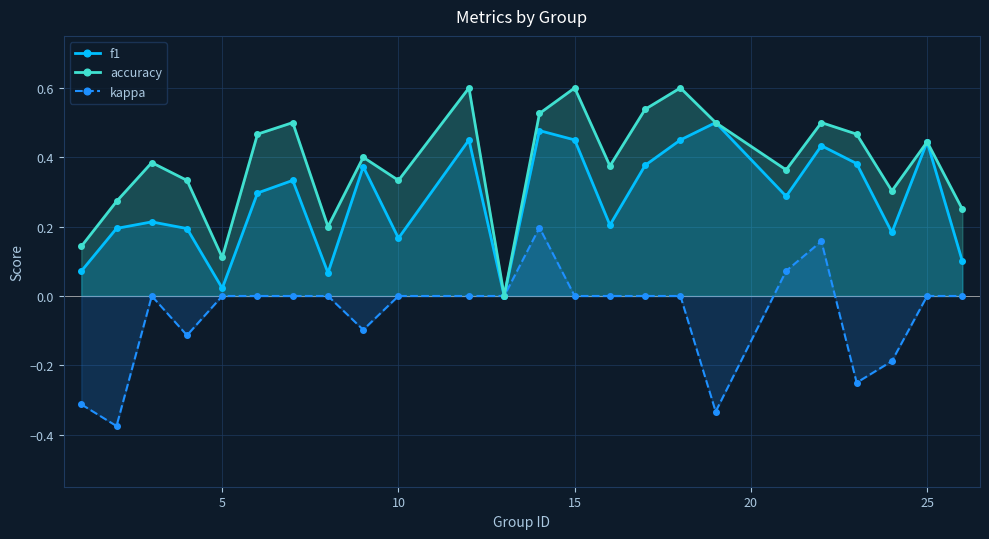

What is the average value of the f1 series?

0.3